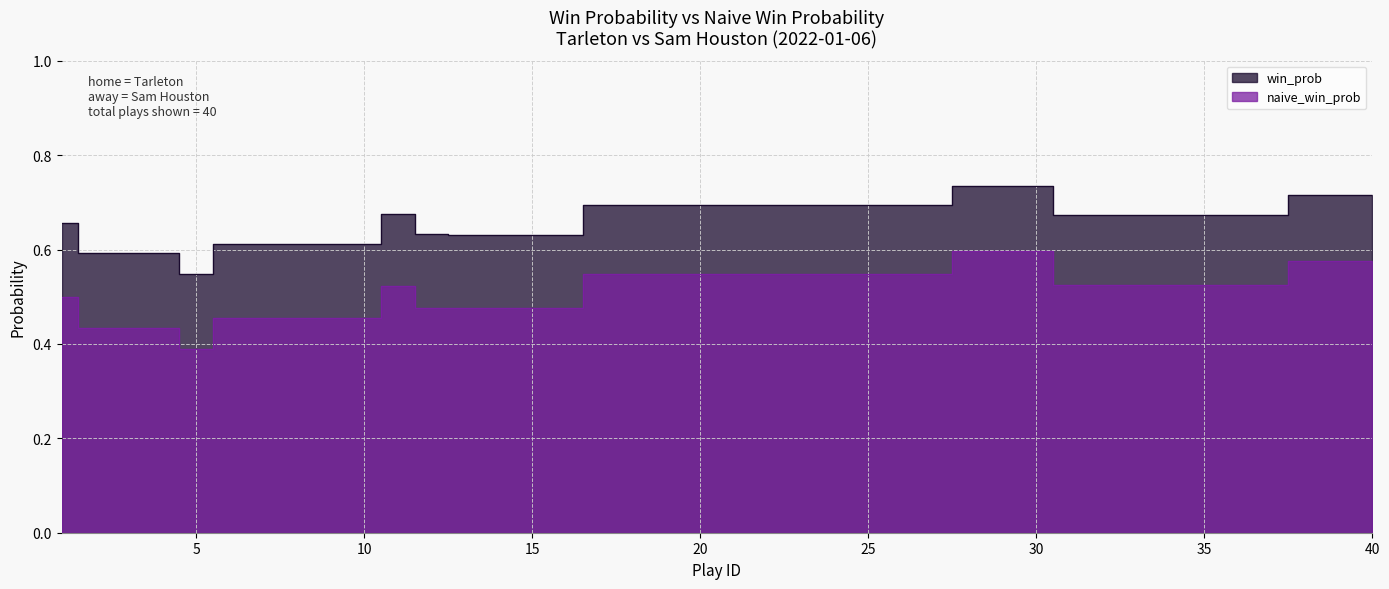

What are all the series names shown in the legend?

win_prob, naive_win_prob